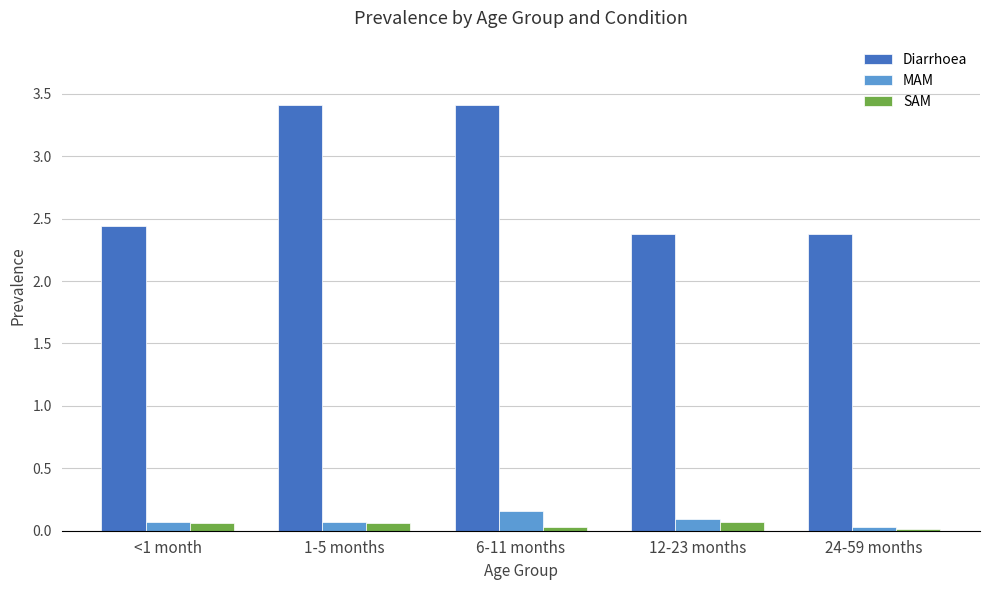

How many MAM values are between 0 and 1?

5